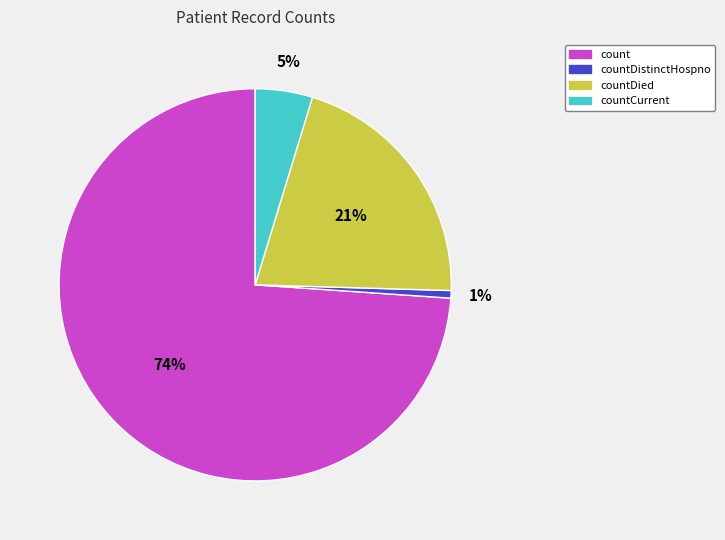

How many segments does this pie chart have?

4